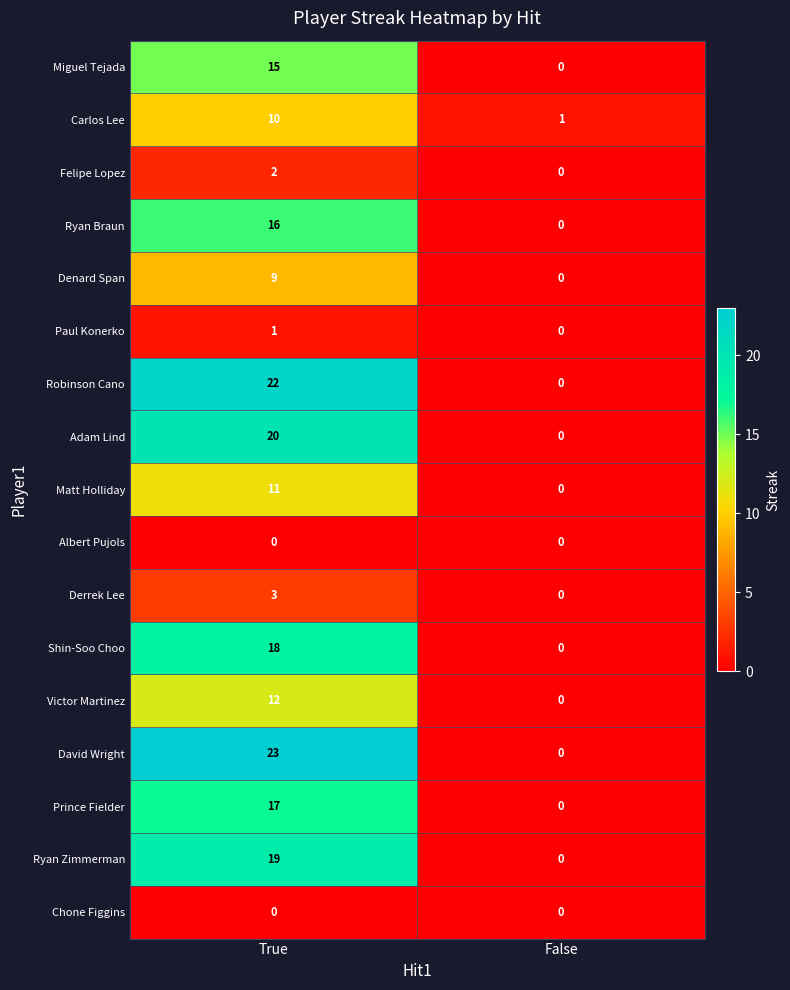

How many data points in Derrek Lee are less than 3?

1